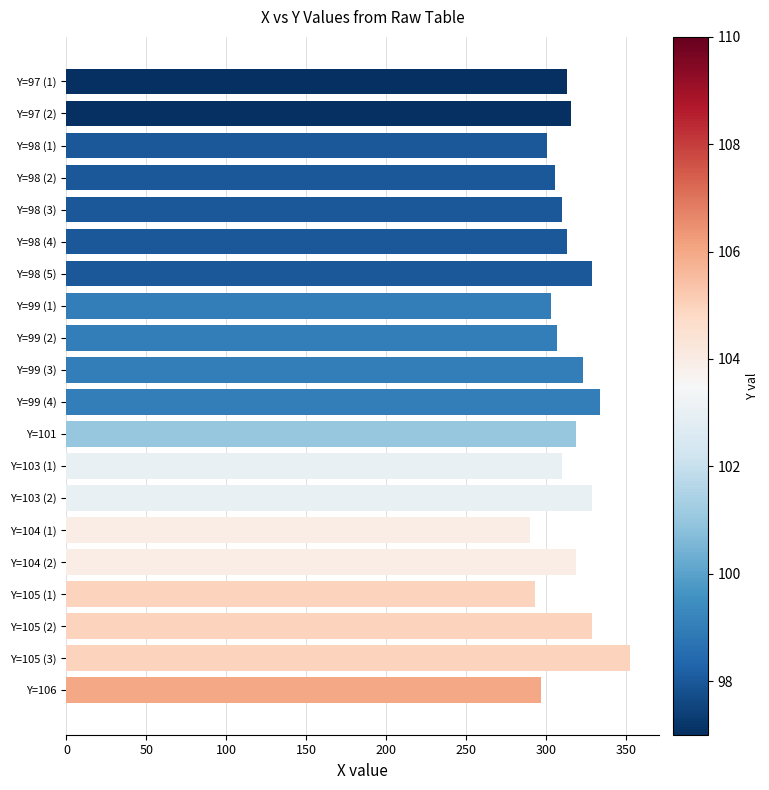

The value at Y=98 (4) is 313. True or false?

True